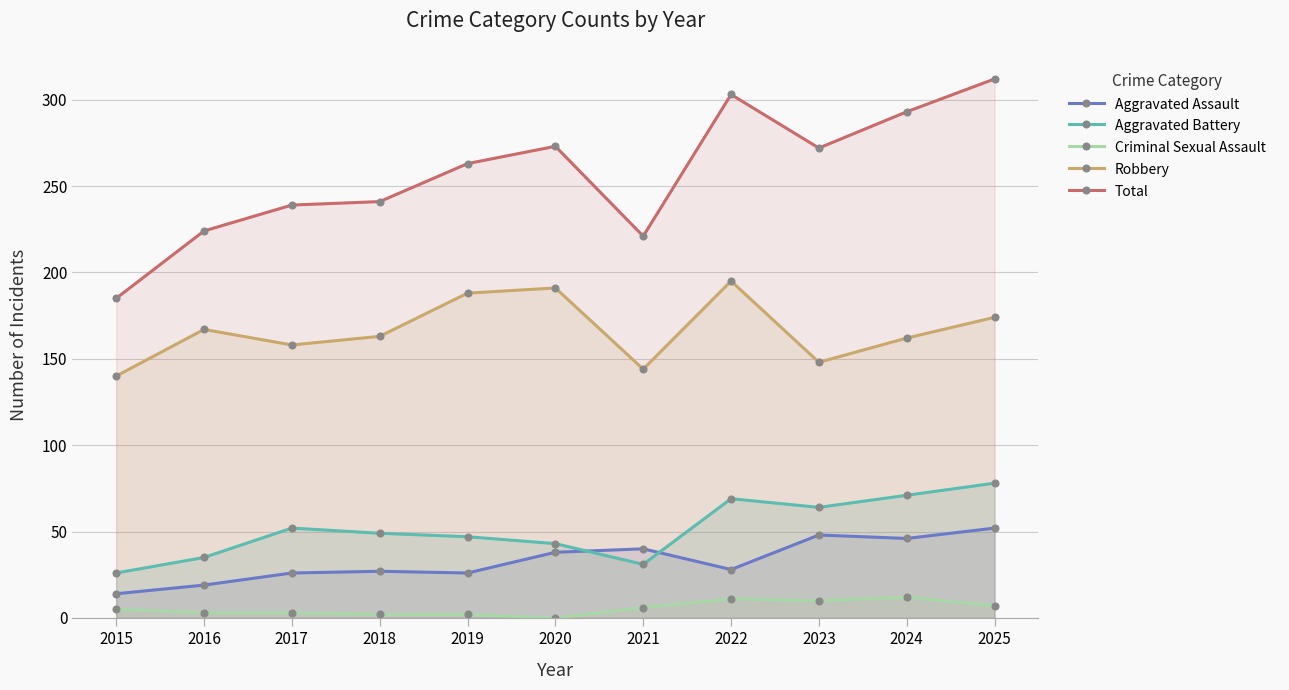

At which category does the chart reach its peak across all series?

2025